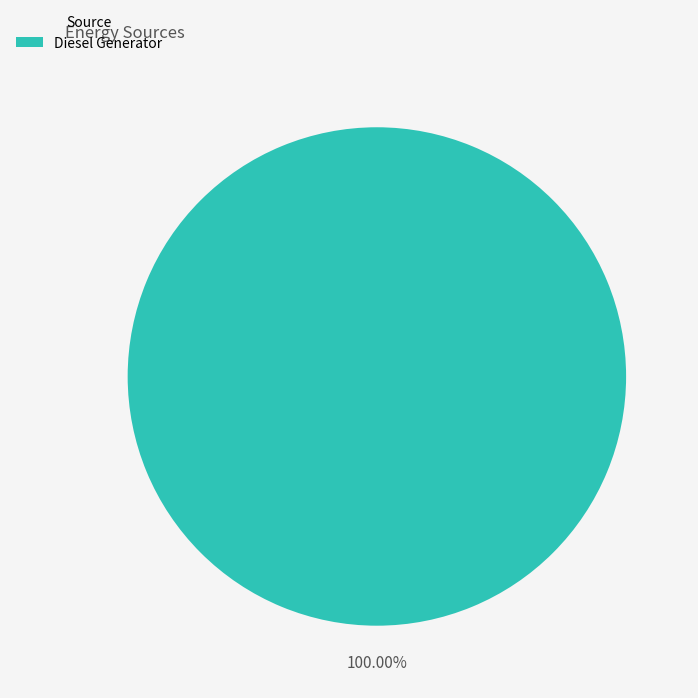

Is there a majority slice in this chart?

Yes